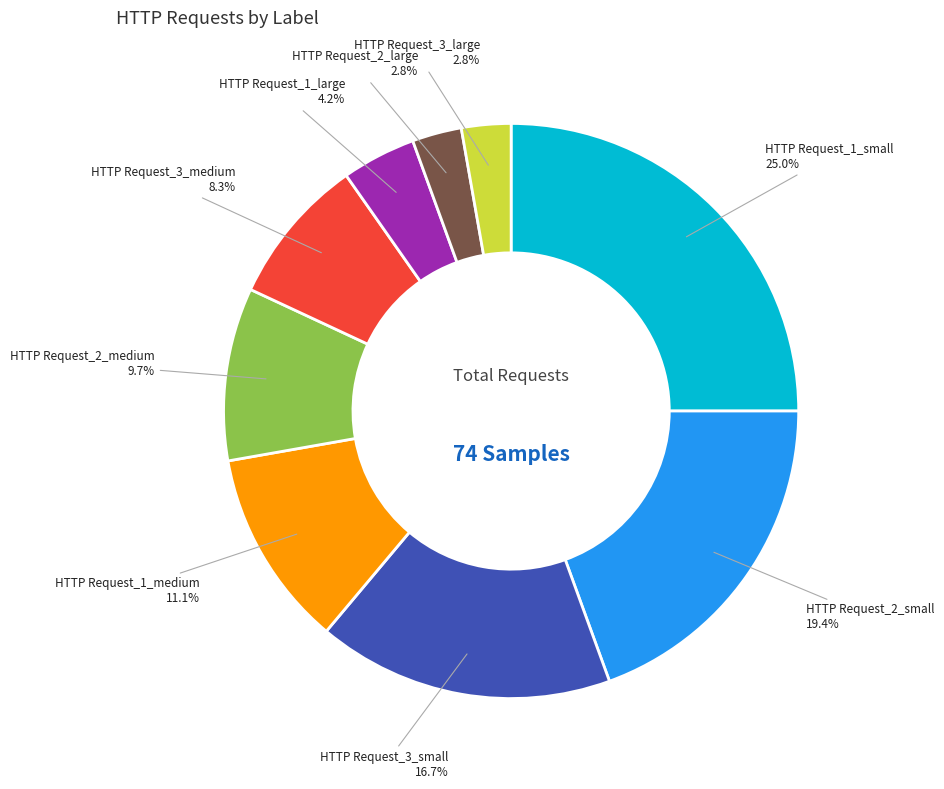

To the nearest percent, what is the average slice percentage?

11%